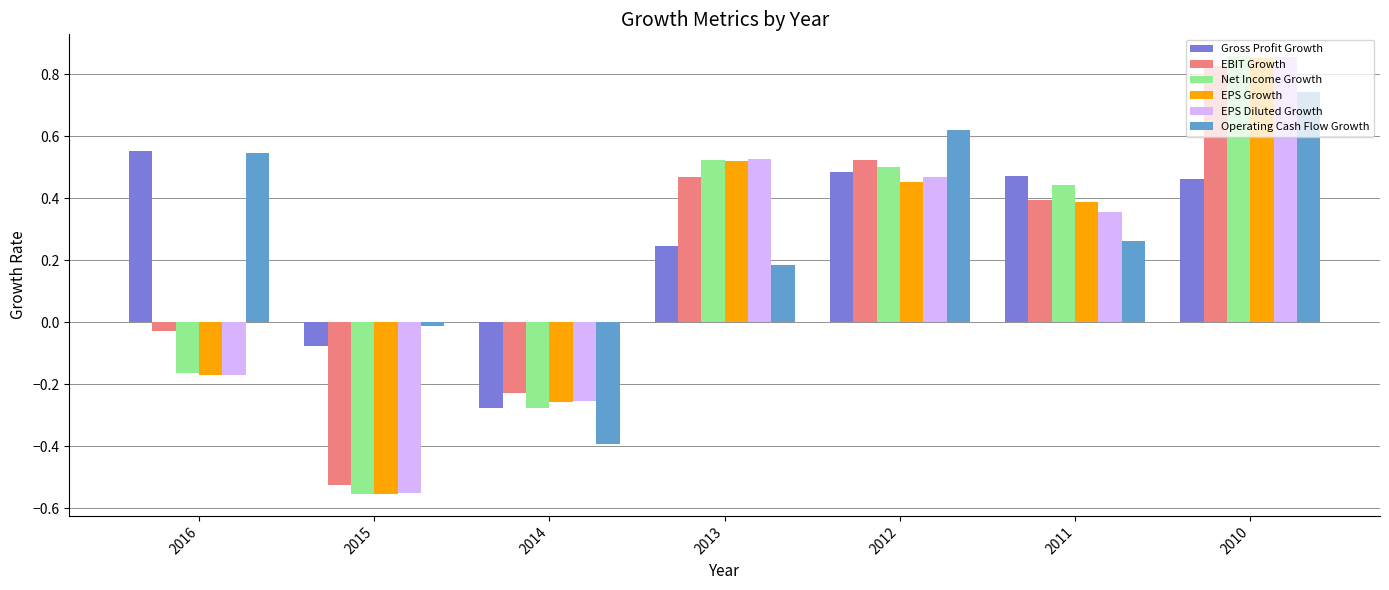

At which category is the sum across all series the highest?

2010